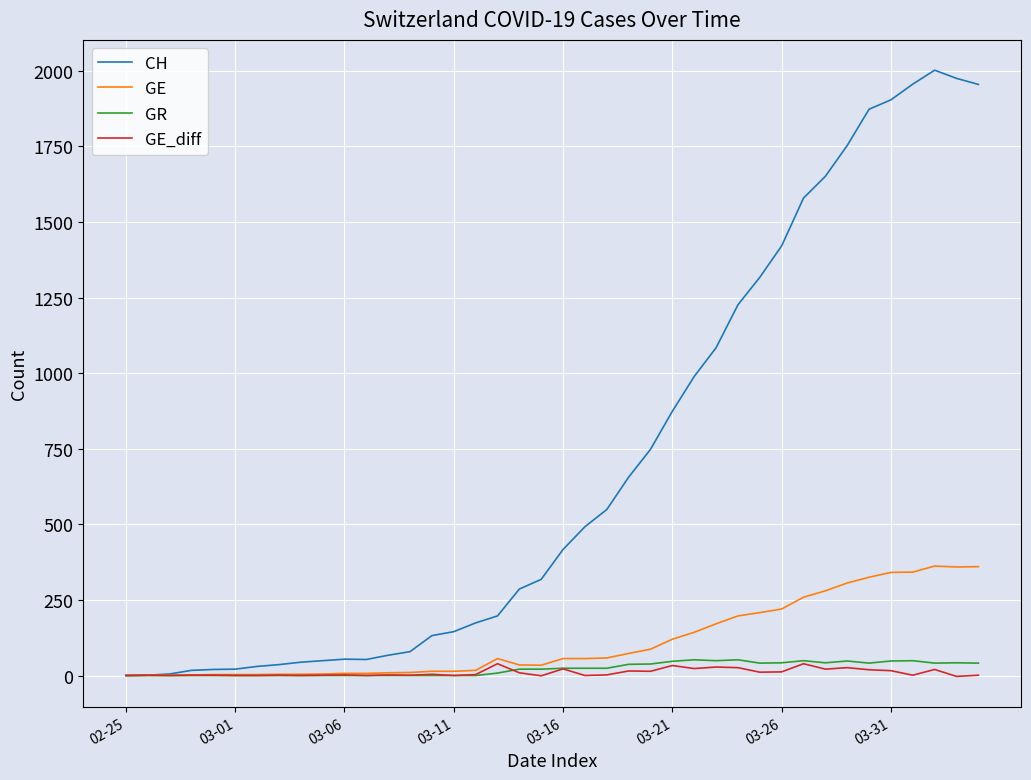

What is the average value of the CH series?

704